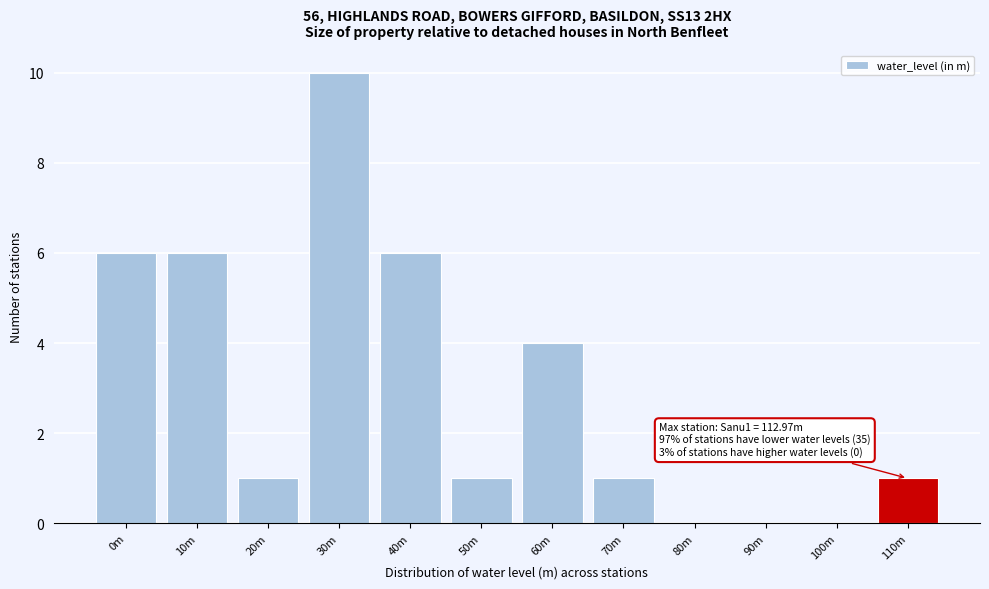

Reading right to left, list all the values displayed in this chart.

110m=1	100m=0	90m=0	80m=0	70m=1	60m=4	50m=1	40m=6	30m=10	20m=1	10m=6	0m=6